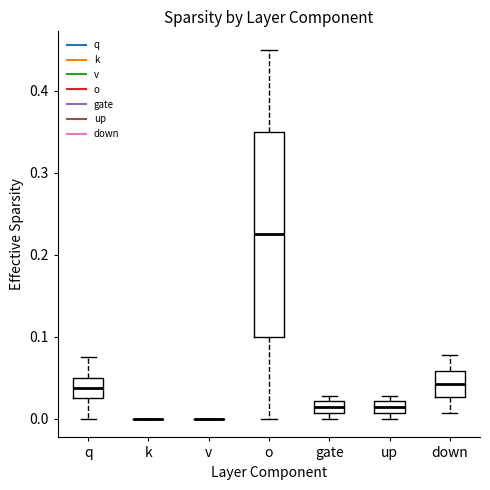

Which box is the tallest, from its lower edge to its upper edge?

o